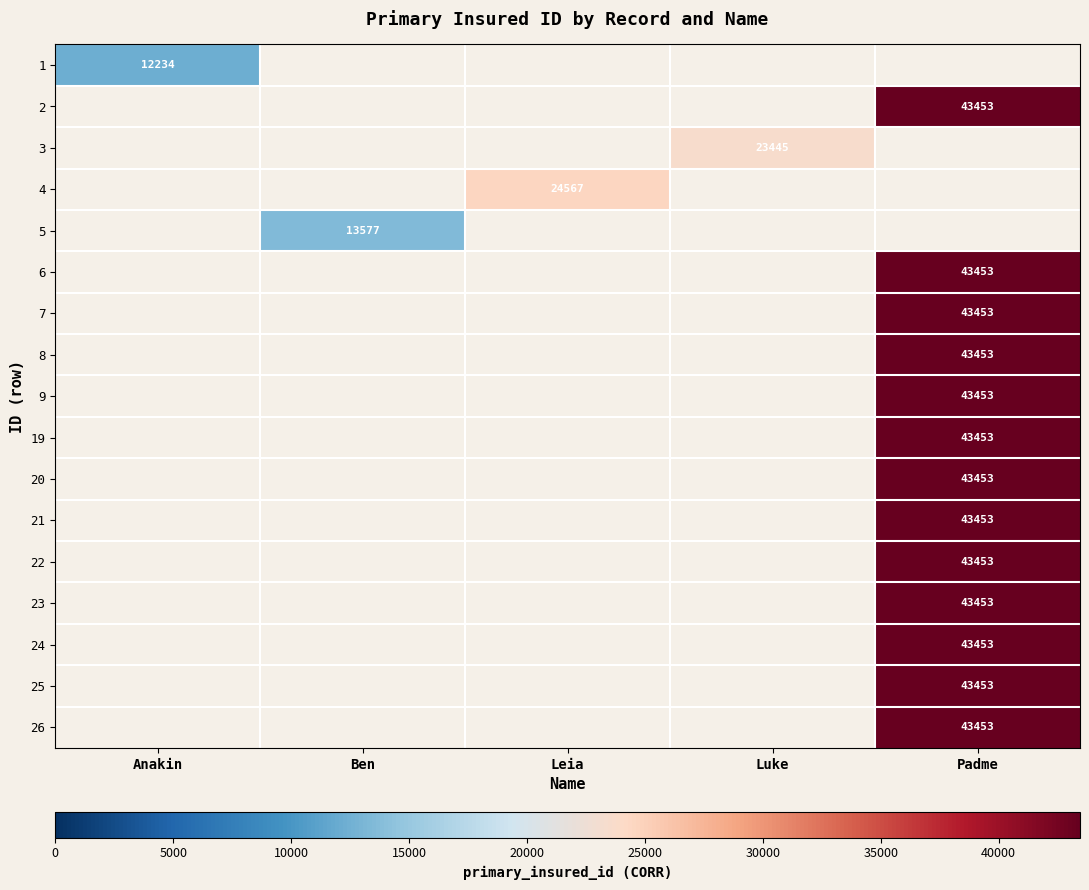

The 25 series shows 43453 at Padme. True or false?

True